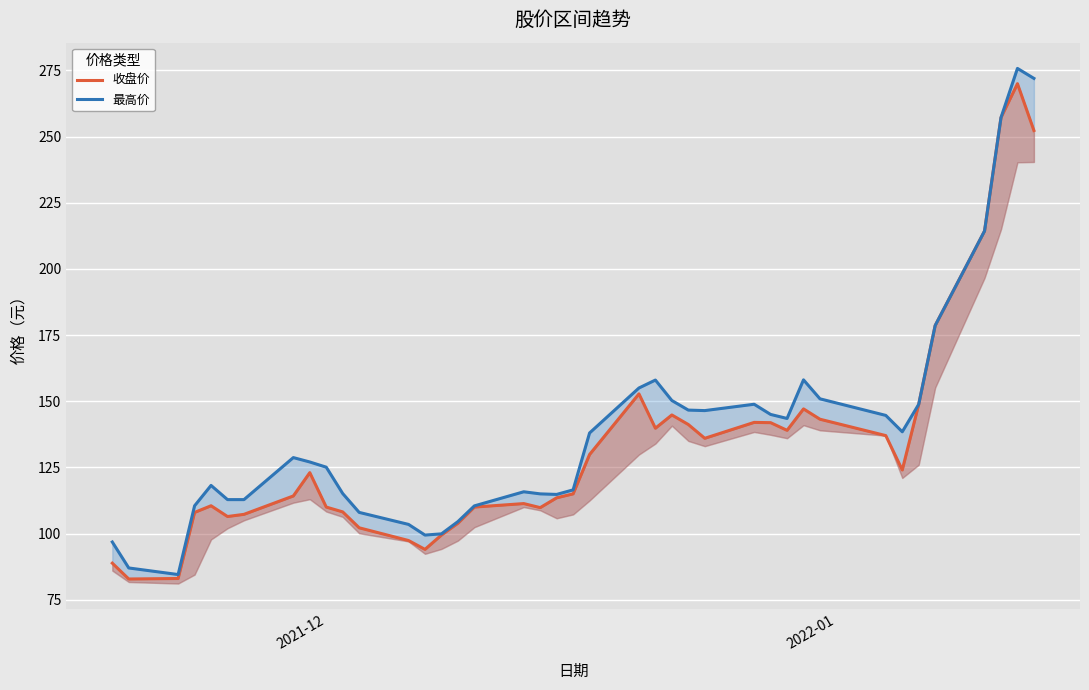

True or false: 收盘价 and 最高价 intersect in this chart.

False